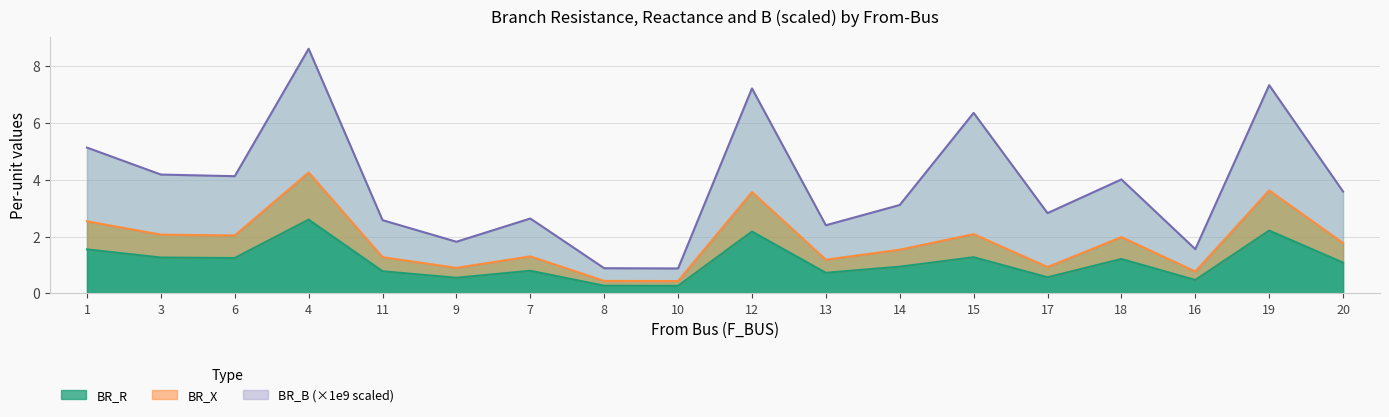

Is it true that BR_R equals 0.9 at 4?

False